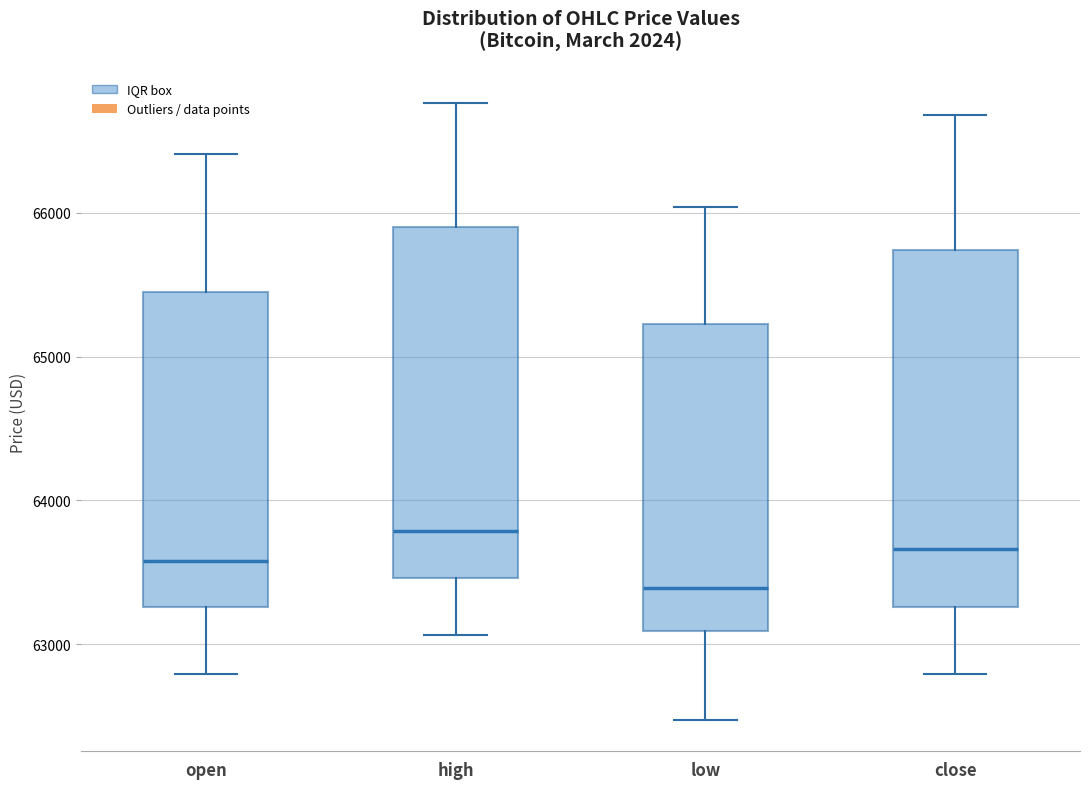

Reading left to right, transcribe this box plot: for each box, give where its median line is, the range the box spans, and where its two whiskers end, as read against the y-axis. The values are not printed on the chart, so give them approximately, as read against the axis.

open: median 63600, box 63300 to 65400, whiskers 62800 to 66400
high: median 63800, box 63500 to 65900, whiskers 63100 to 66800
low: median 63400, box 63100 to 65200, whiskers 62500 to 66000
close: median 63700, box 63300 to 65700, whiskers 62800 to 66700